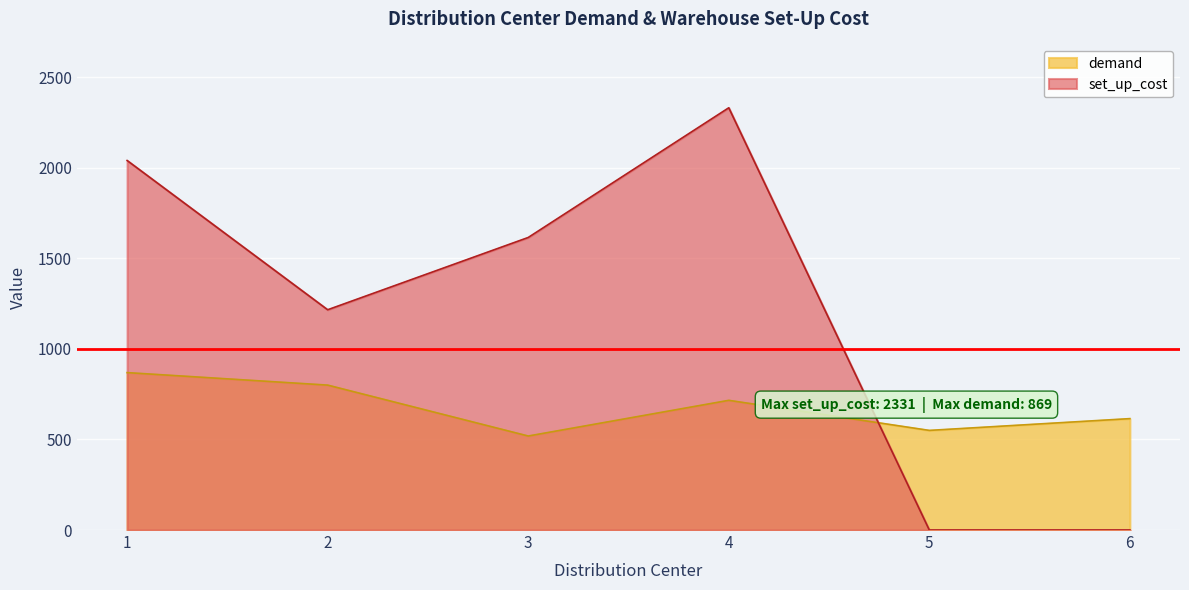

True or false: demand and set_up_cost intersect in this chart.

True